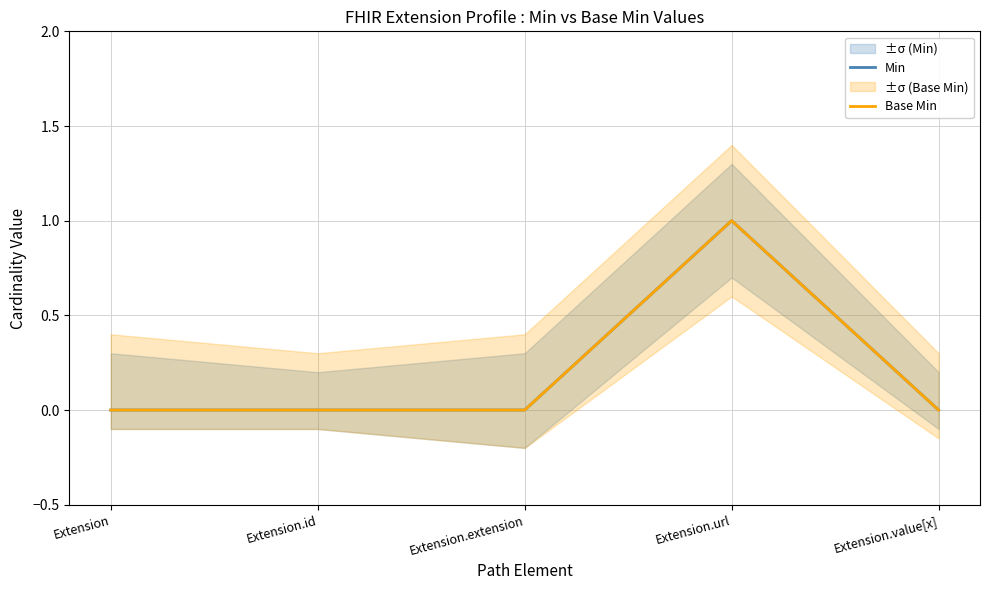

Reading right to left, transcribe all the data shown in this chart.

Min: Extension.value[x]=0	Extension.url=1	Extension.extension=0	Extension.id=0	Extension=0
Base Min: Extension.value[x]=0	Extension.url=1	Extension.extension=0	Extension.id=0	Extension=0